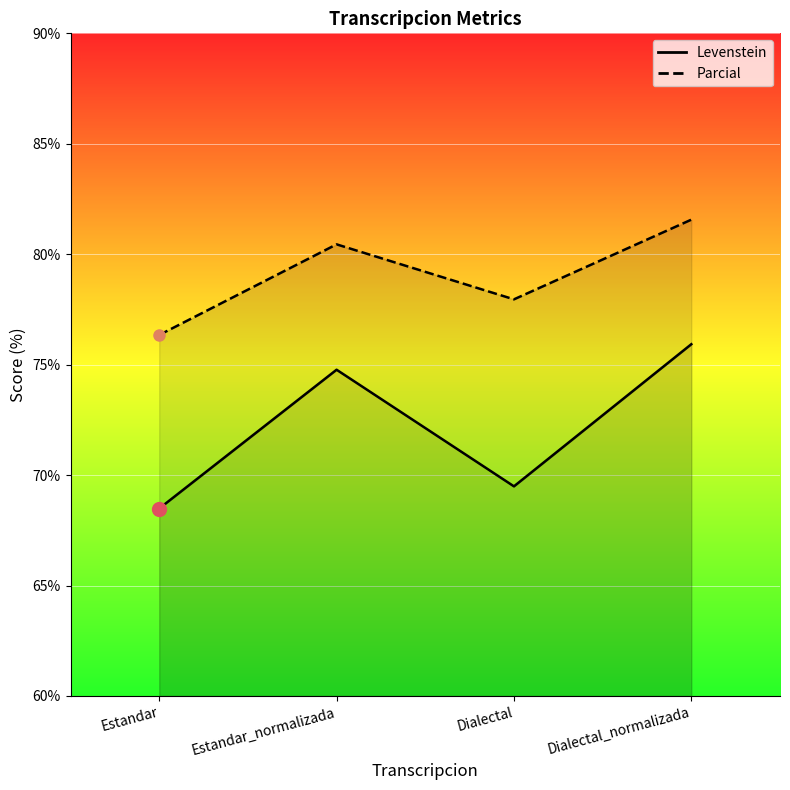

List the labels in order of Levenstein value, smallest first.

Estandar, Dialectal, Estandar_normalizada, Dialectal_normalizada